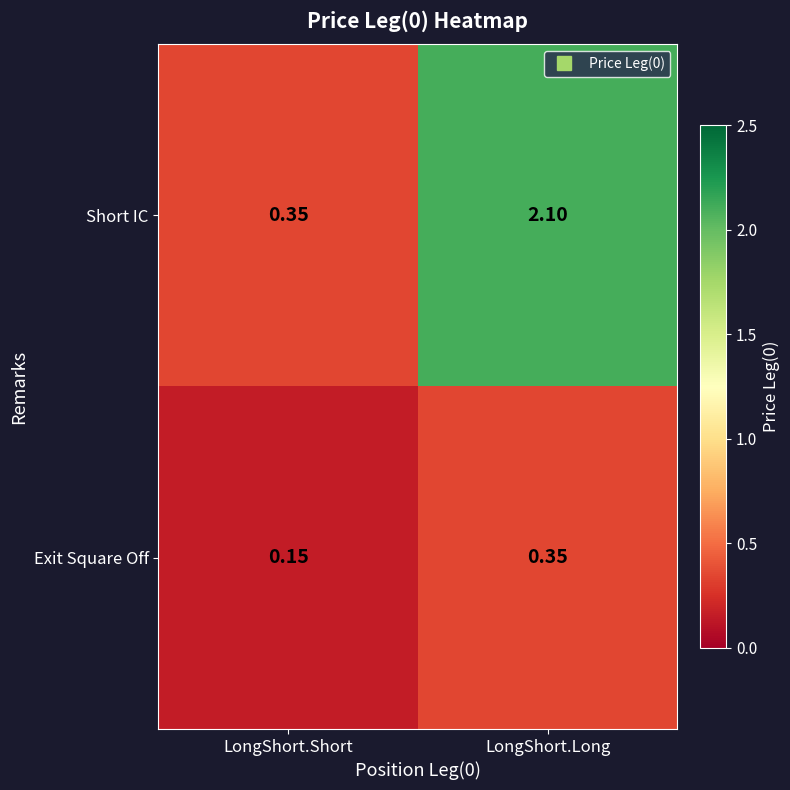

Between LongShort.Short and LongShort.Long, which series saw the biggest shift?

Short IC